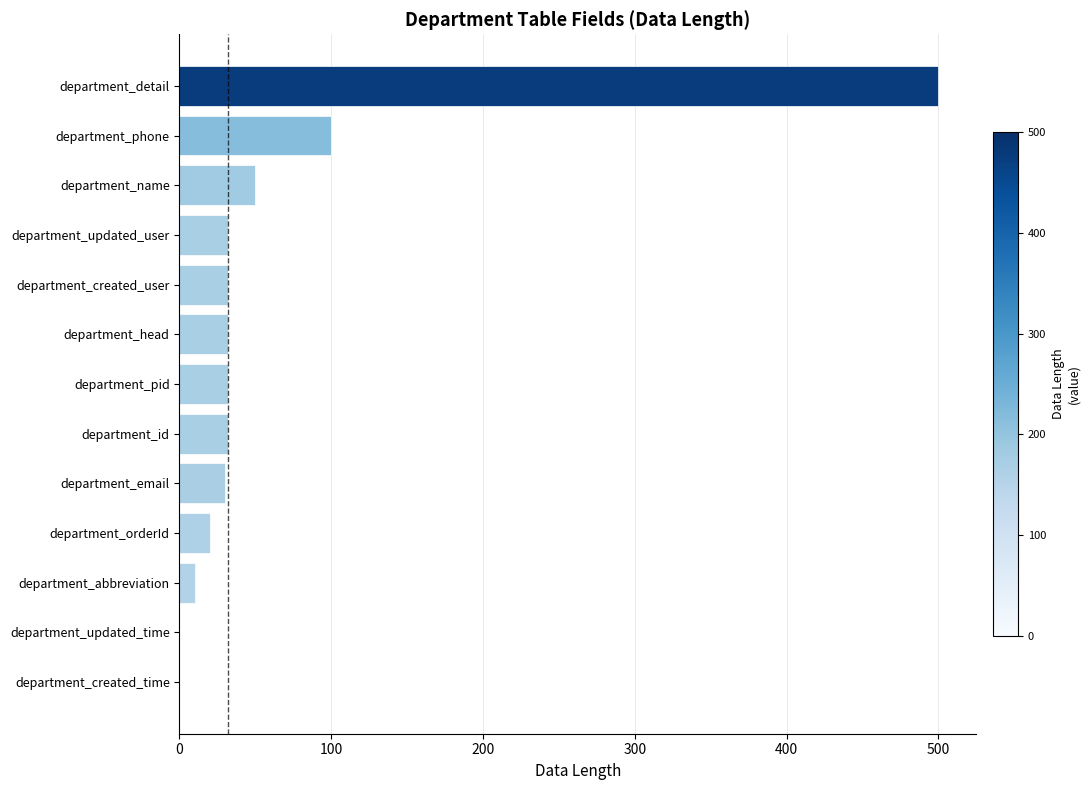

What is the sum of all values?

870